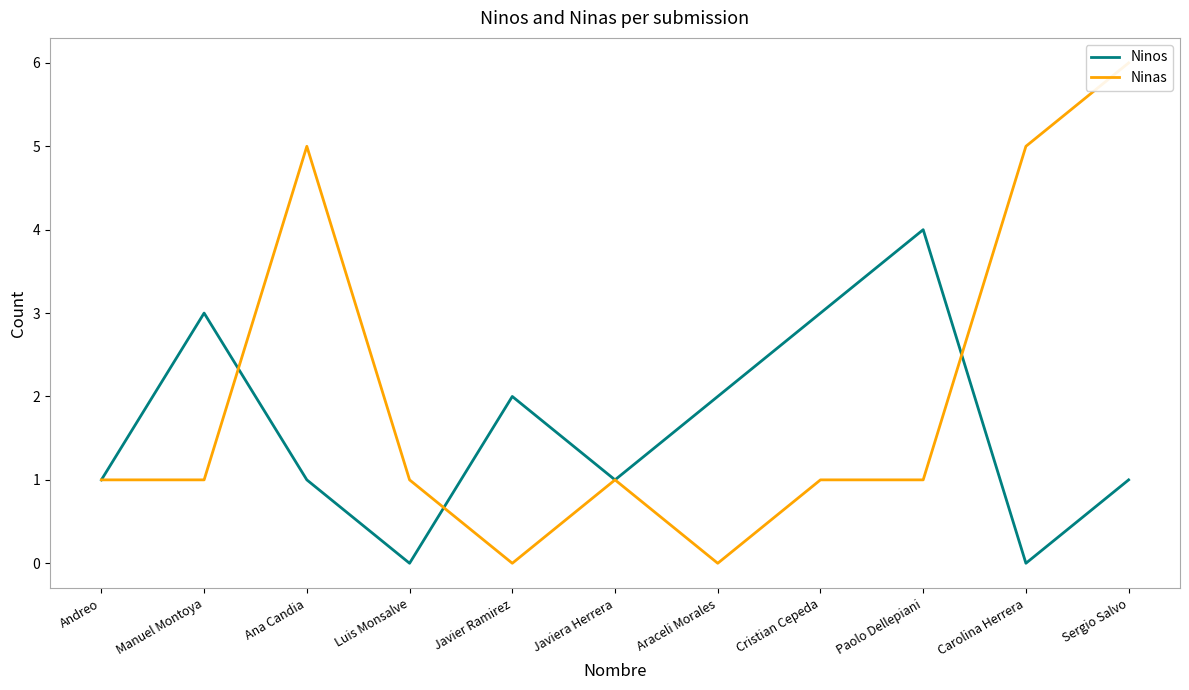

What are all the series names shown in the legend?

Ninos, Ninas